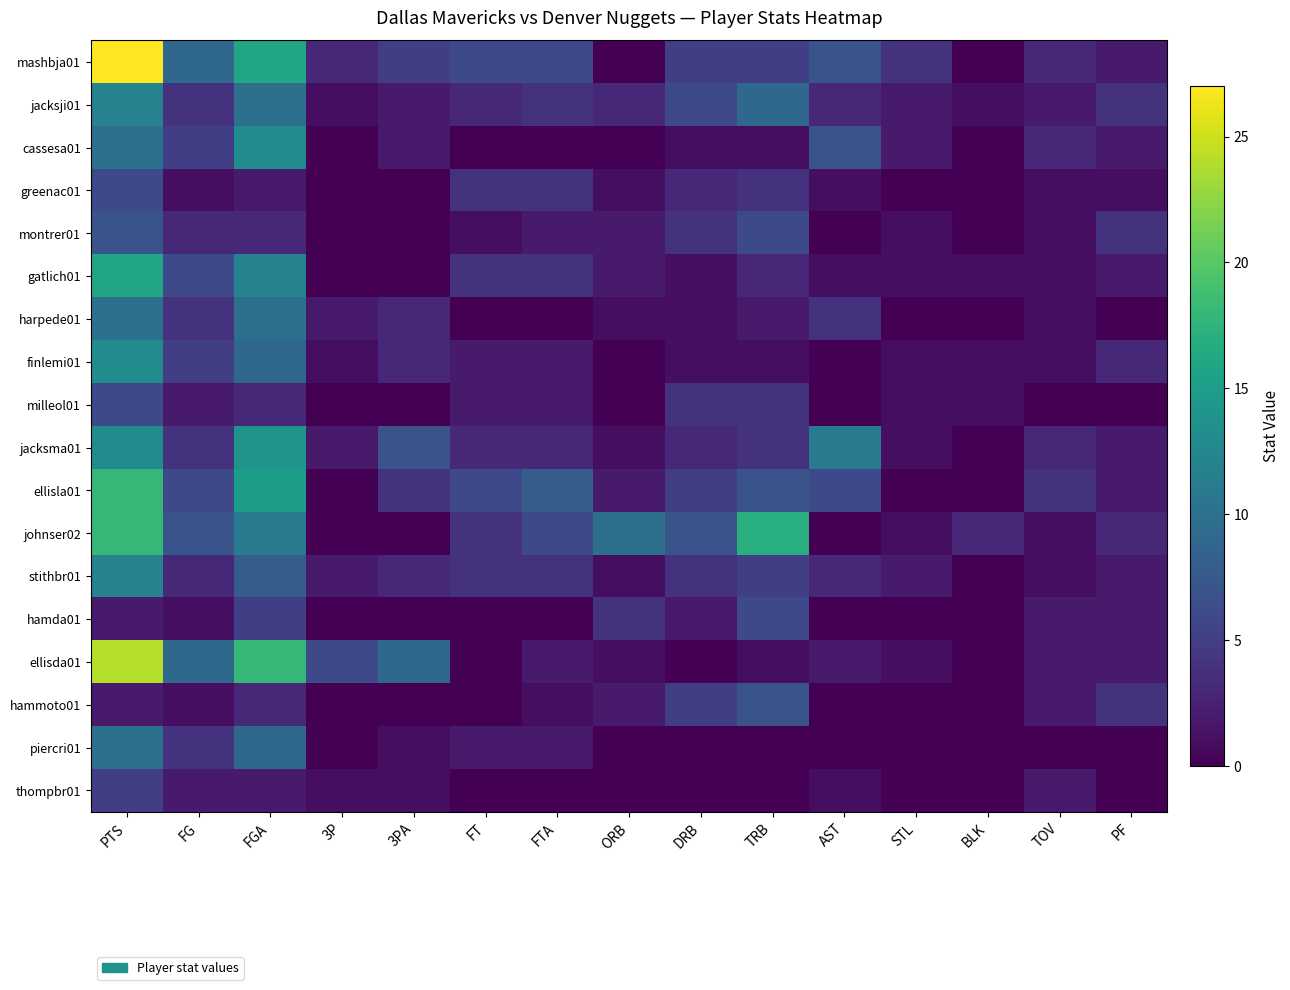

List the series in order of their peak value, highest first.

mashbja01, ellisda01, ellisla01, johnser02, gatlich01, jacksma01, cassesa01, finlemi01, jacksji01, stithbr01, harpede01, piercri01, montrer01, hammoto01, greenac01, milleol01, hamda01, thompbr01